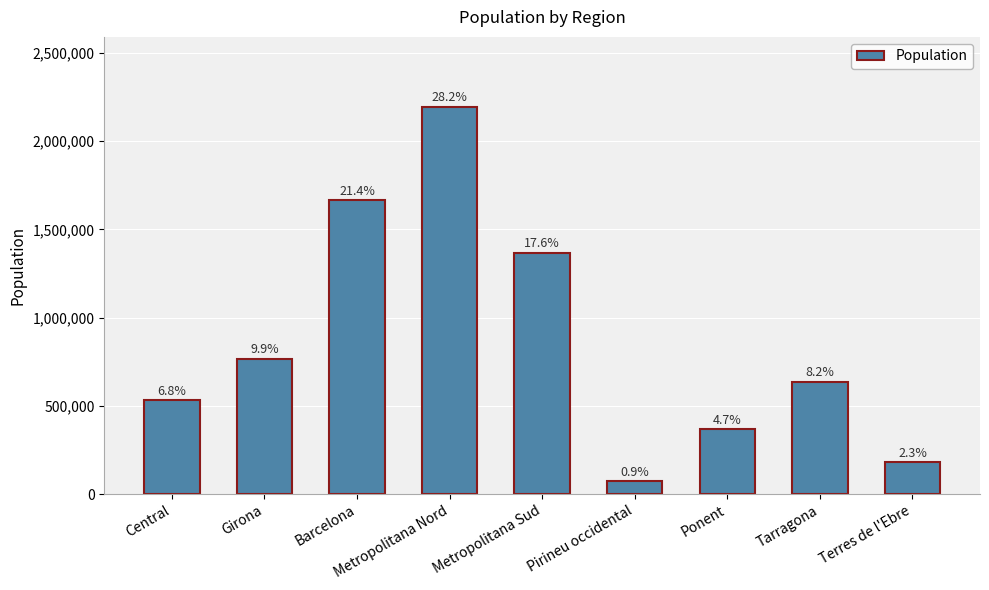

What is the value of the 5th bar from the left?

1366442